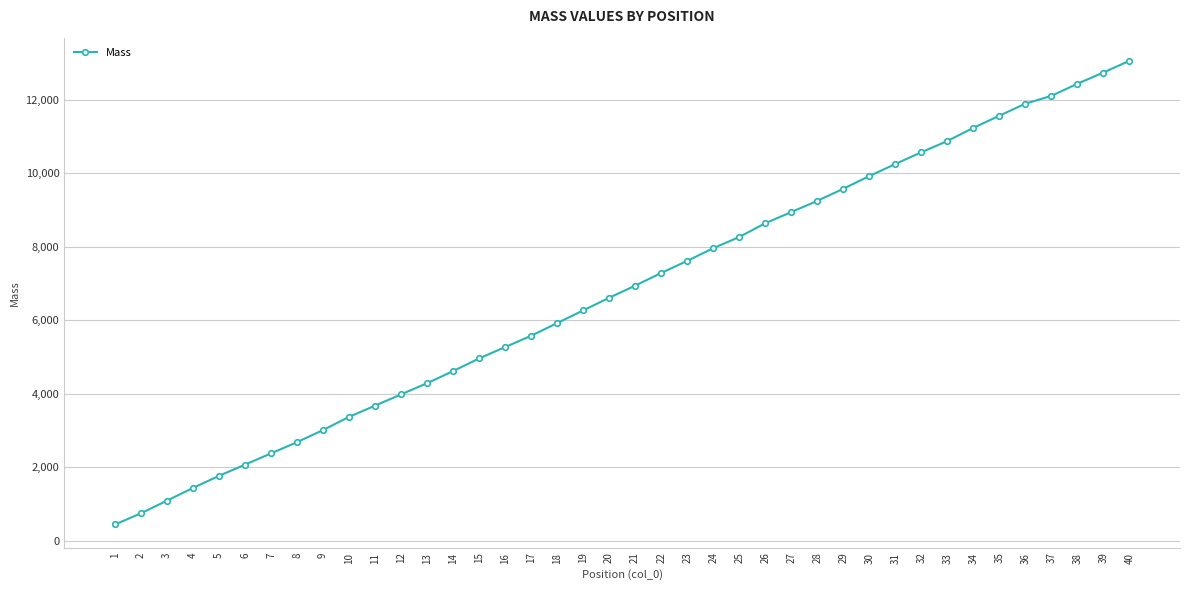

How many data points are above 6942?

20